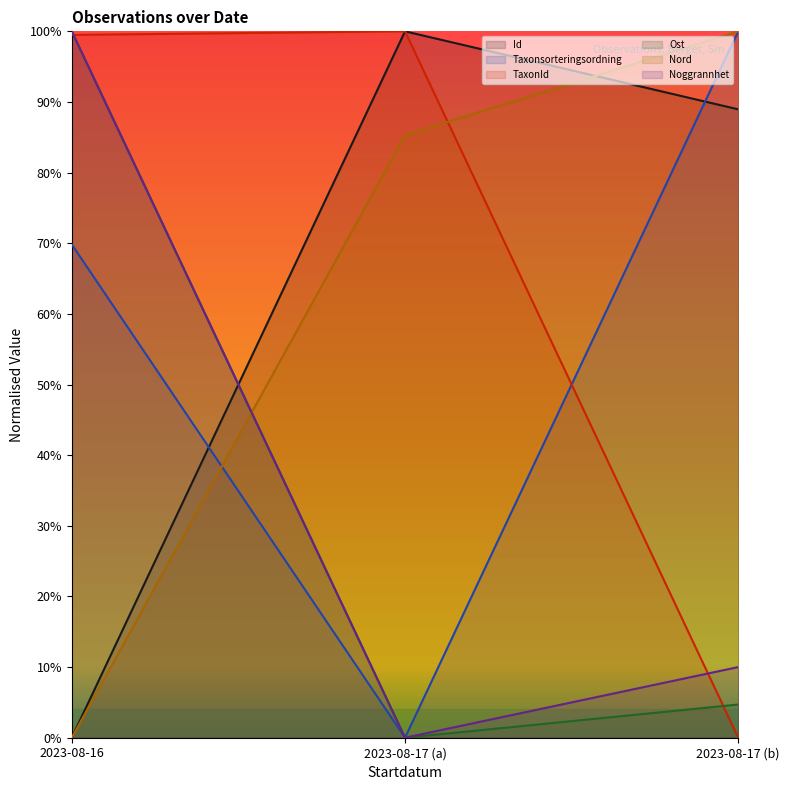

How many lines are shown in the chart?

6